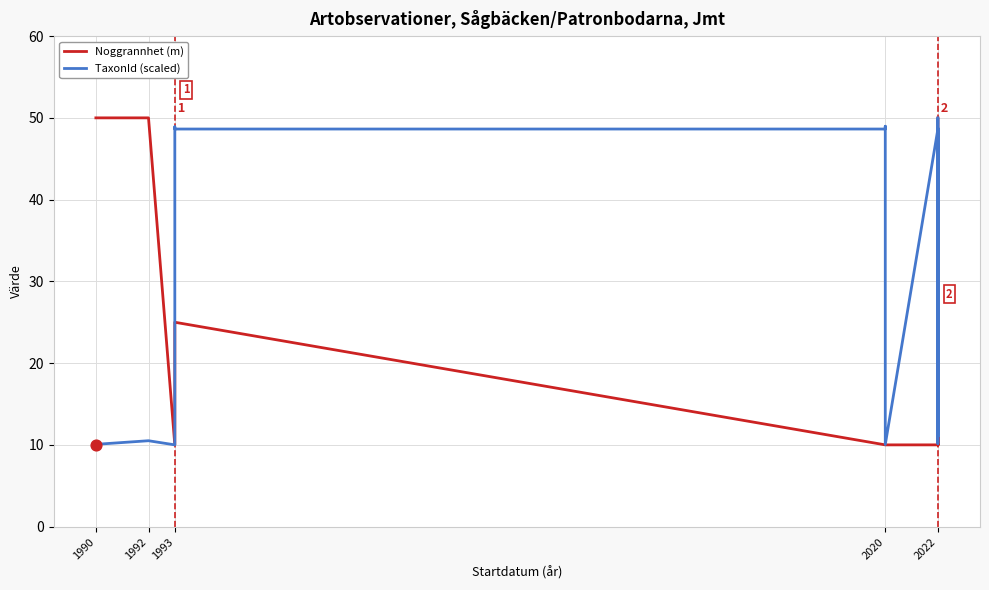

What are all the series names shown in the legend?

Noggrannhet (m), TaxonId (scaled)